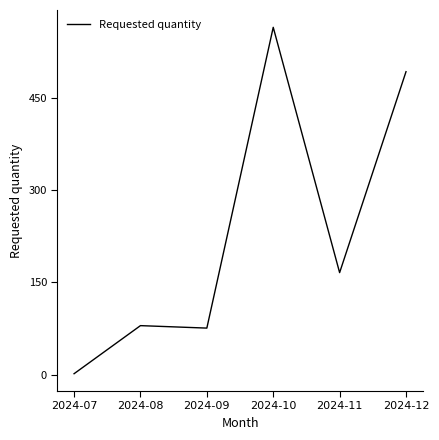

Is this an area chart (filled region under the line)?

No